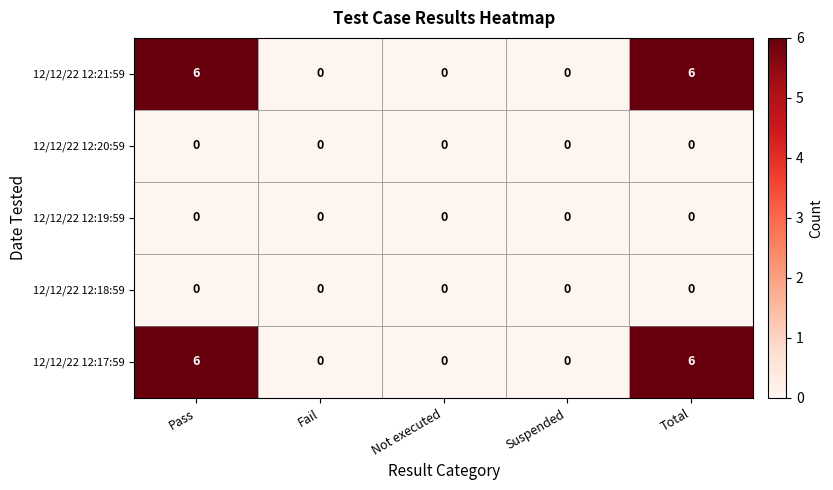

Reading left to right, list all the values displayed in this chart.

12/12/22 12:21:59: 6	0	0	0	6
12/12/22 12:20:59: 0	0	0	0	0
12/12/22 12:19:59: 0	0	0	0	0
12/12/22 12:18:59: 0	0	0	0	0
12/12/22 12:17:59: 6	0	0	0	6